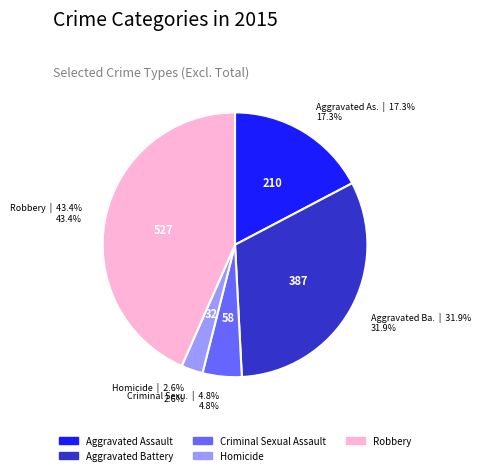

To the nearest percent, what is the difference between the largest and smallest slice percentages?

41%